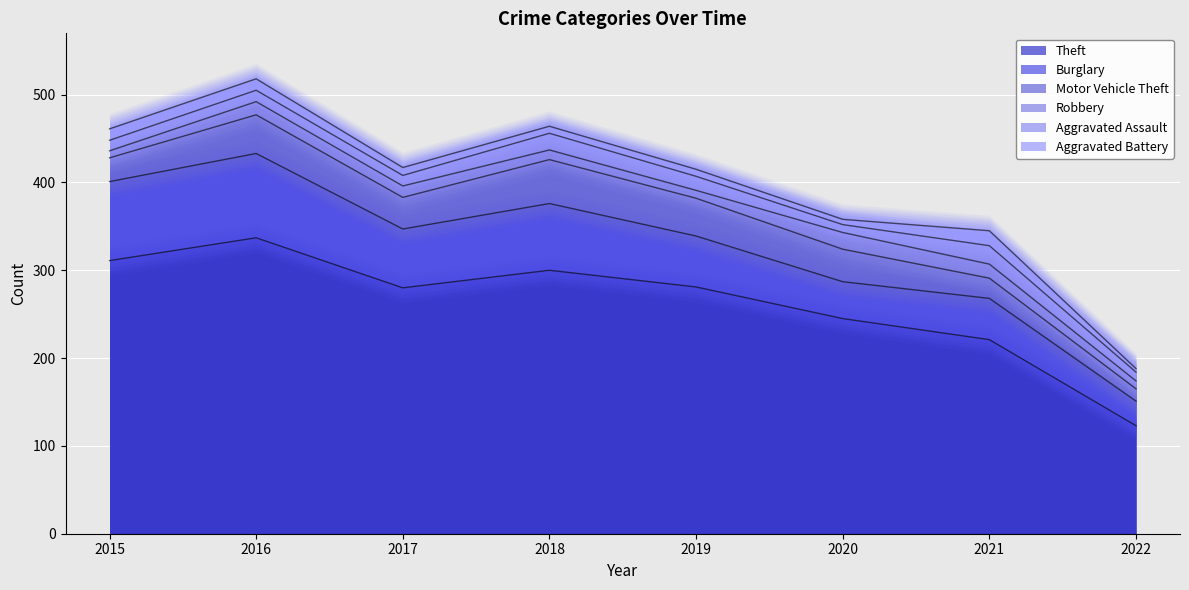

What is the value of the Aggravated Battery point at the 5th from the left?

8